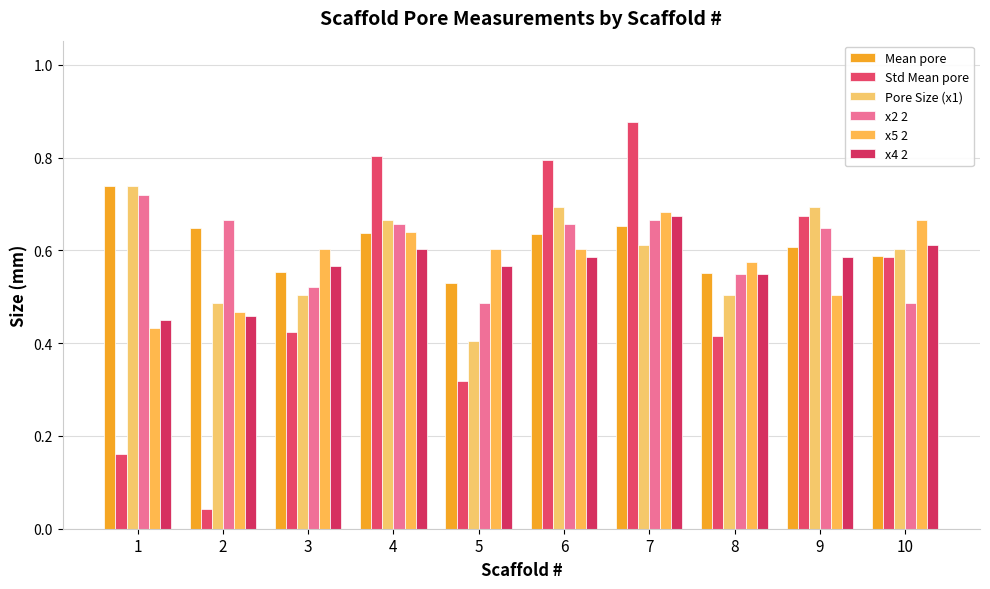

Which series has the largest total across all categories?

Mean pore